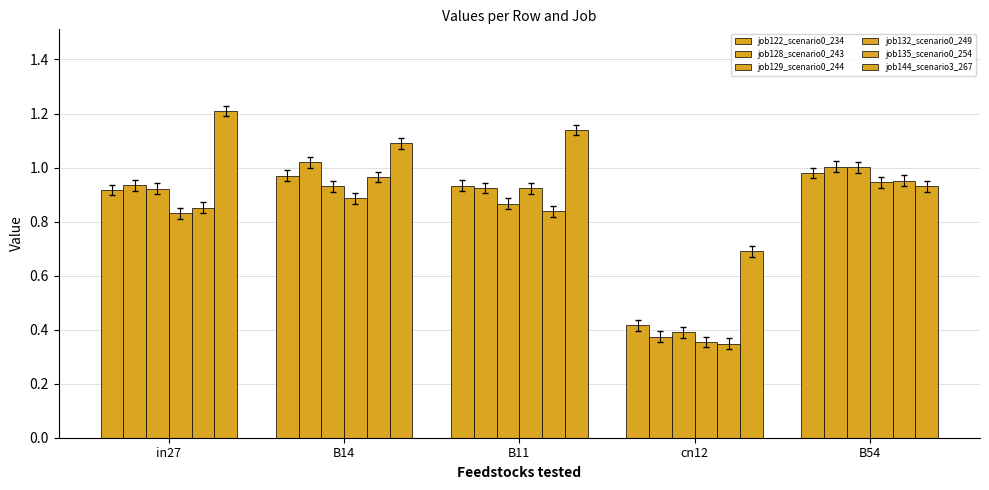

Which label corresponds to the smallest value in the chart?

cn12